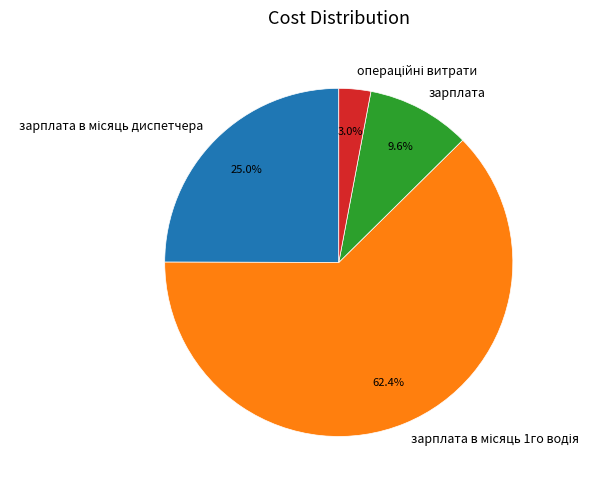

Is there any slice that represents more than half of the pie?

Yes